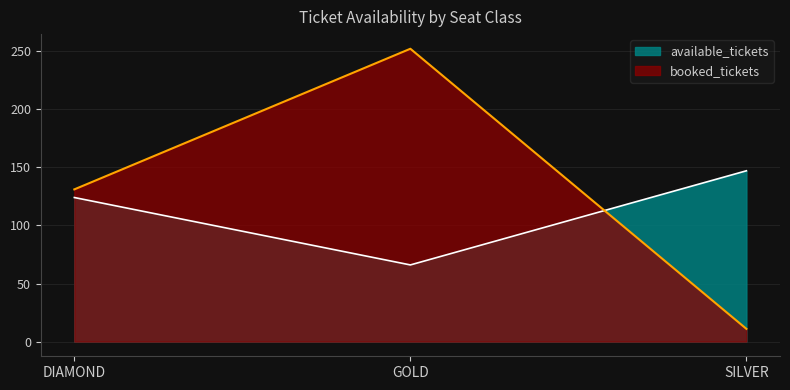

Where does the booked_tickets series first go above 131?

GOLD